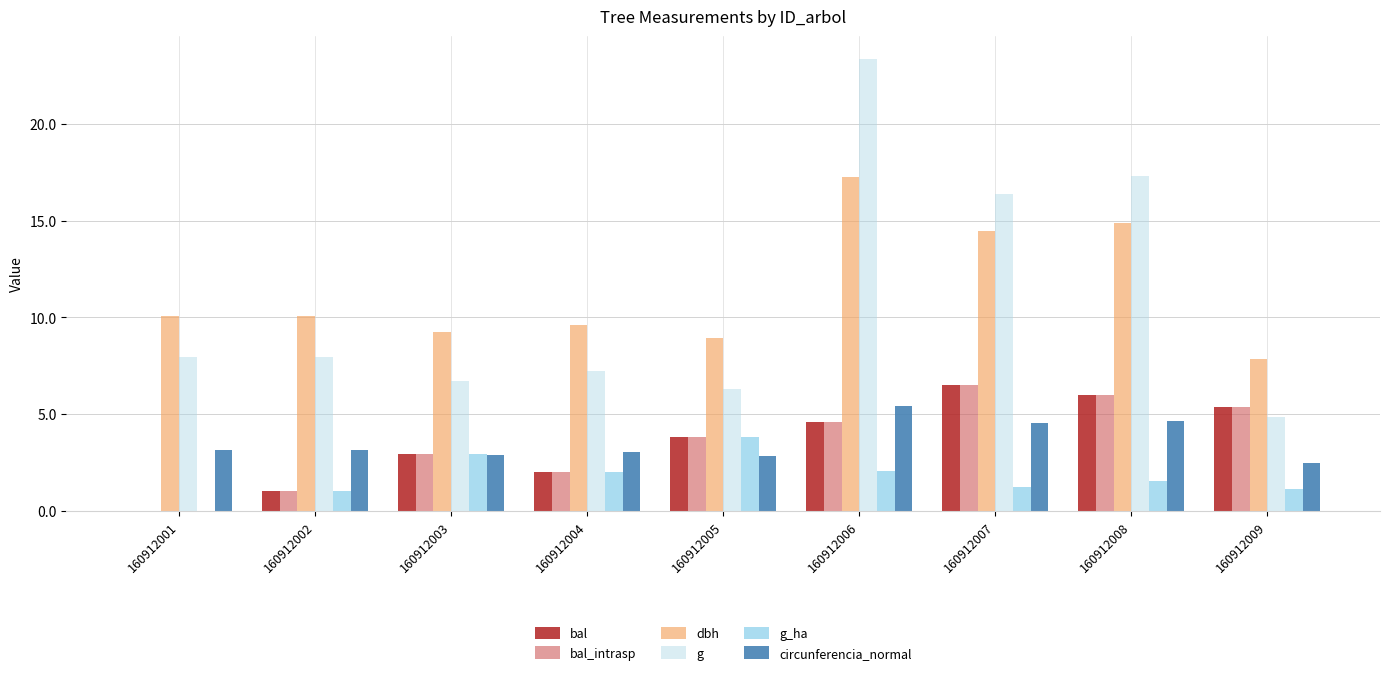

What is the difference between the bal values at 160912008 and 160912006?

1.4